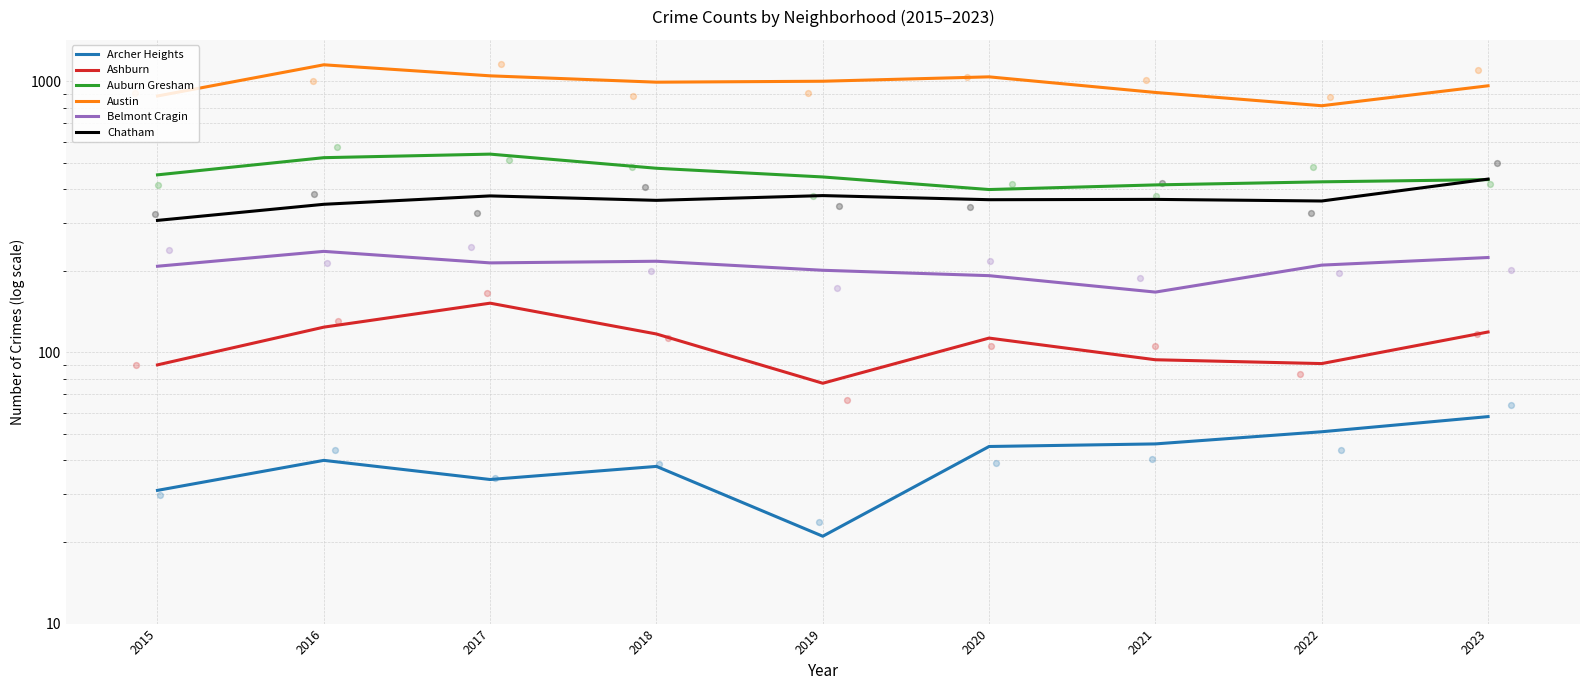

What are all the series names shown in the legend?

Archer Heights, Ashburn, Auburn Gresham, Austin, Belmont Cragin, Chatham